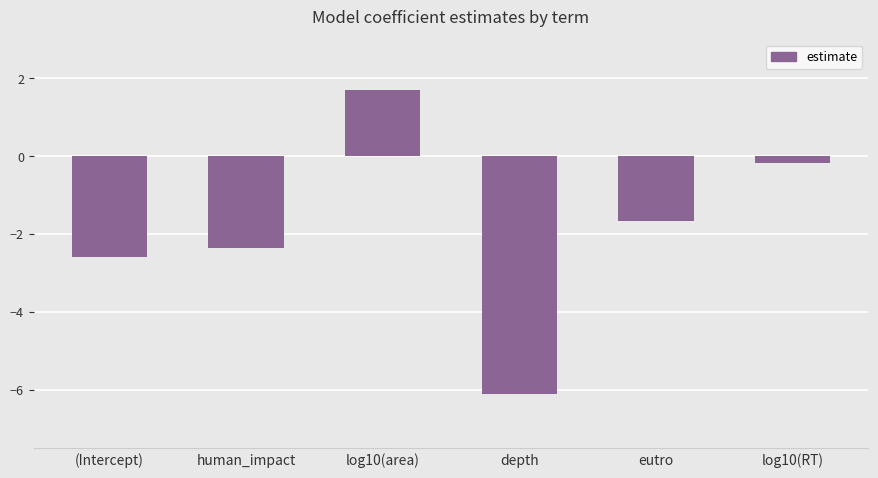

Rank the categories by value from highest to lowest.

log10(area), log10(RT), eutro, human_impact, (Intercept), depth